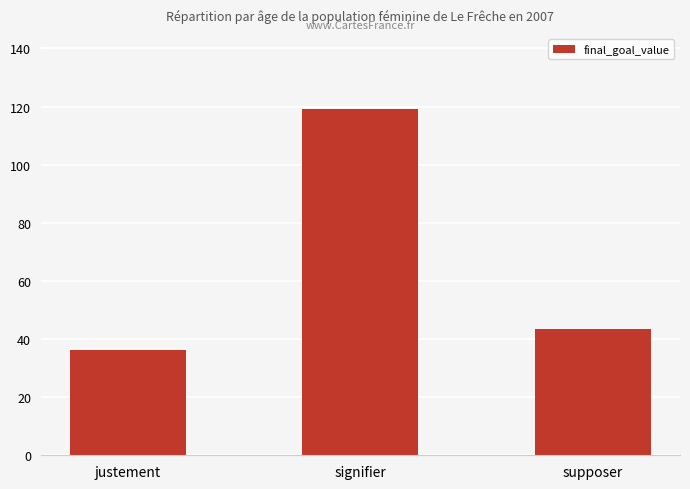

What is the smallest value displayed?

36.1